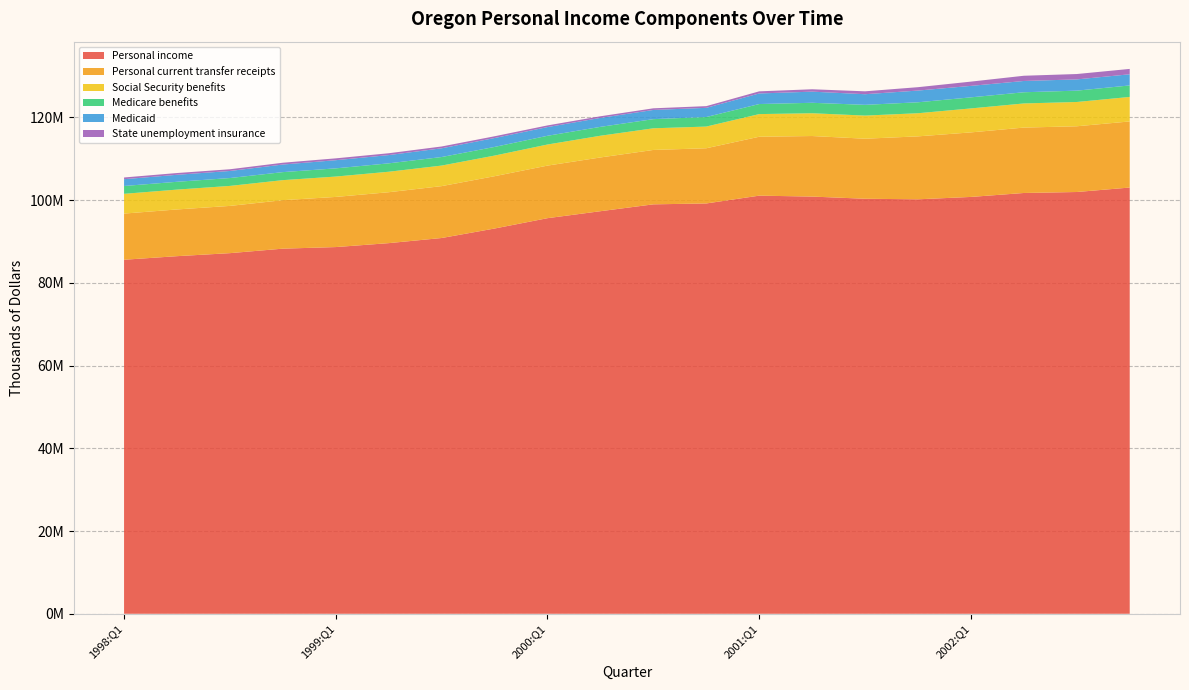

Reading left to right, what are all the values shown in this chart?

Personal income: 85577992	86442012	87172476	88258948	88641623	89592079	90832475	93124899	95626291	97311087	98970883	99184659	101071256	100847912	100321788	100188452	100761524	101716572	101952028	103031612
Personal current transfer receipts: 11159060	11293932	11421236	11720584	12123040	12309640	12542448	12649632	12710452	12993620	13149236	13344188	14240044	14638308	14515160	15216052	15602336	15810224	15890212	15980516
Social Security benefits: 4776344	4797804	4832248	4841592	4923376	4948908	4967784	4982760	5096600	5249140	5233160	5242376	5474512	5505120	5587680	5590424	5793804	5832256	5871604	5919716
Medicare benefits: 1892688	1887464	1903068	1939748	1981372	2029616	2066420	2091316	2109216	2147172	2212828	2307332	2432484	2526208	2598132	2647060	2676352	2706236	2741040	2781056
Medicaid: 1644600	1693112	1707480	1834808	1972752	1998312	2109928	2154444	2103328	2167080	2219660	2219716	2556392	2695492	2569856	2832796	2772300	2727016	2718688	2696932
State unemployment insurance: 413692	423932	415572	433748	447044	443852	438016	421792	403064	391272	399056	411096	510616	573480	699420	817776	1030592	1262780	1297232	1298536